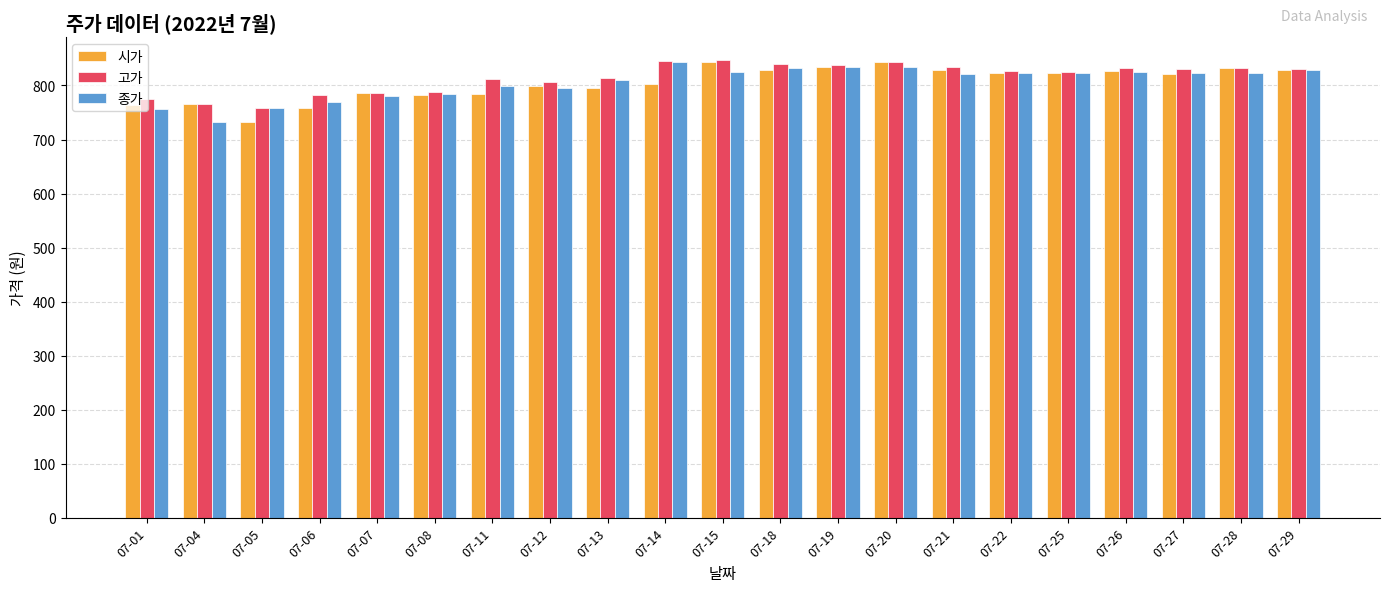

At which label does 종가 reach its minimum?

07-04